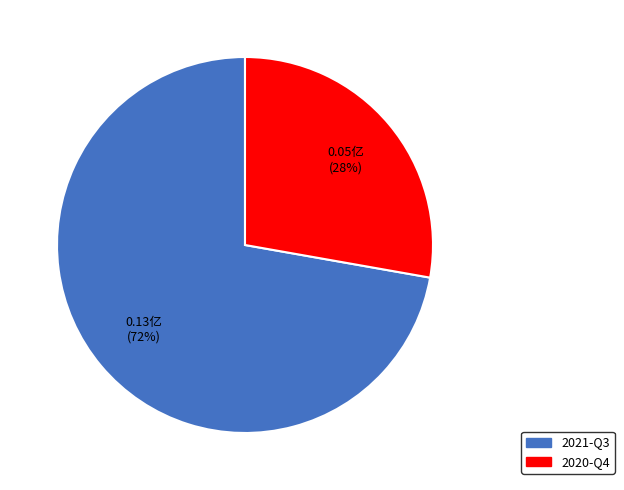

True or false: 2020-Q4 accounts for 28% of the total.

True